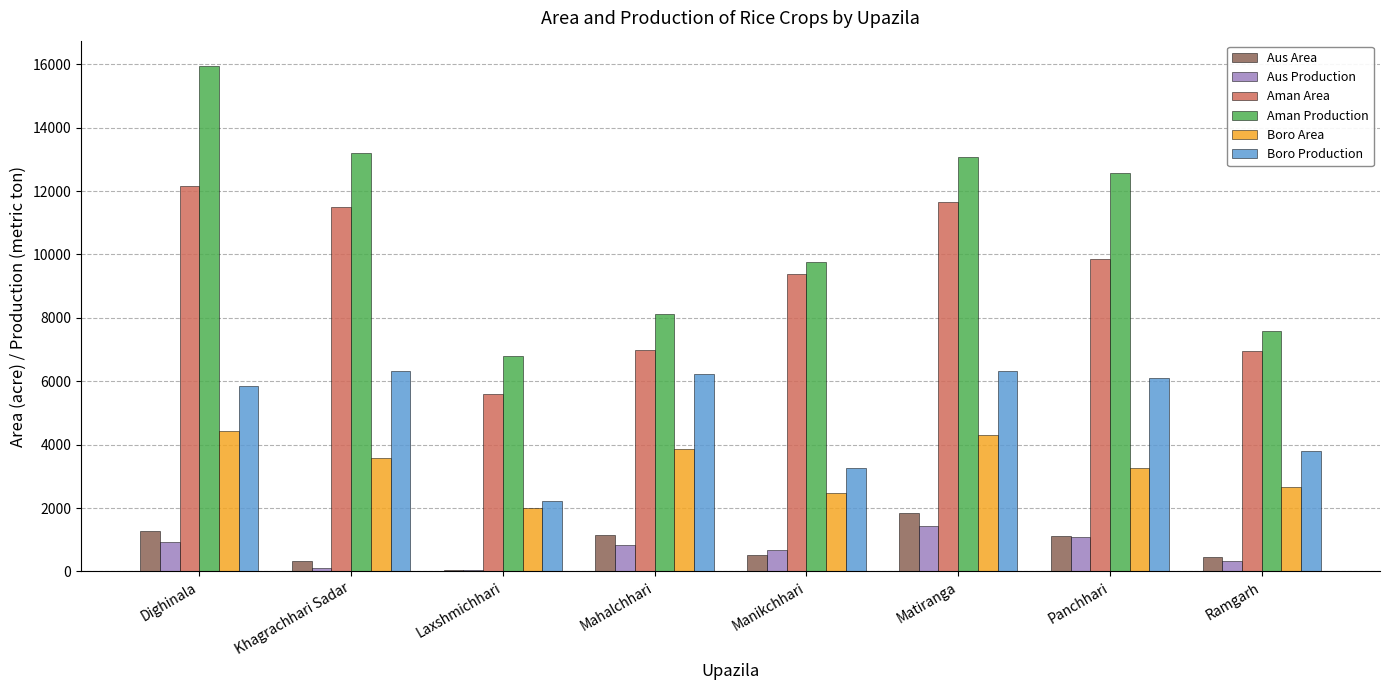

Which series changed the most between Laxshmichhari and Manikchhari?

Aman Area